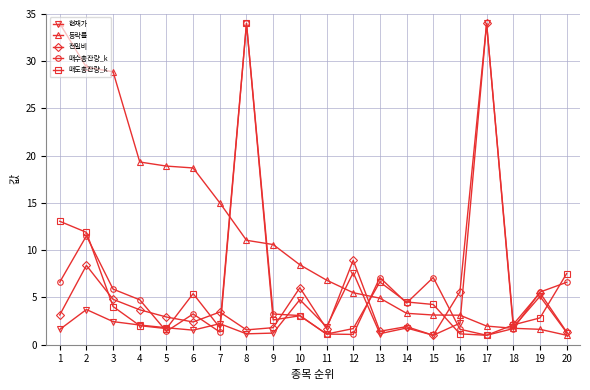

Count the number of data series in this chart.

5